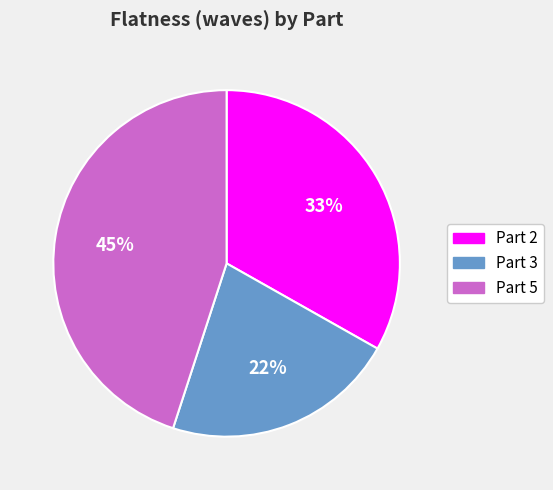

What is the largest slice in the pie chart?

Part 5